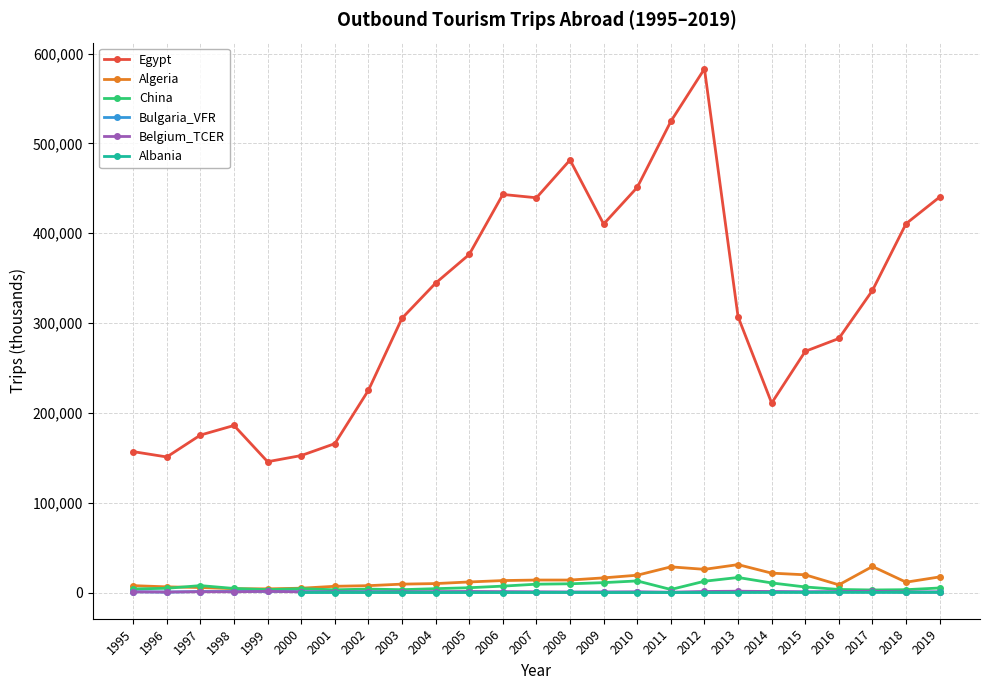

True or false: Bulgaria_VFR and Albania intersect in this chart.

False